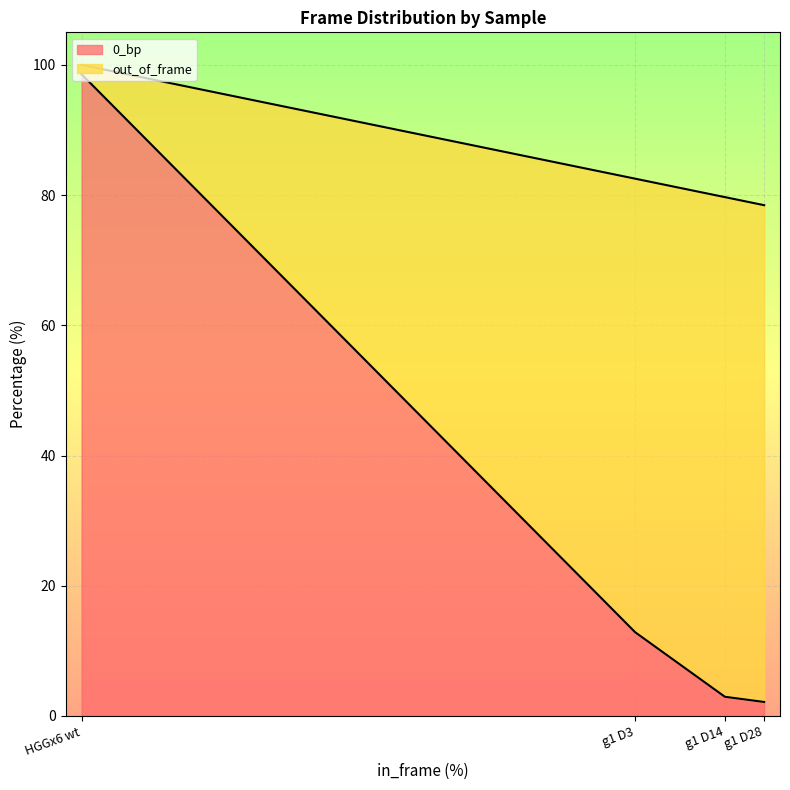

At how many categories does at least one series exceed 55?

4